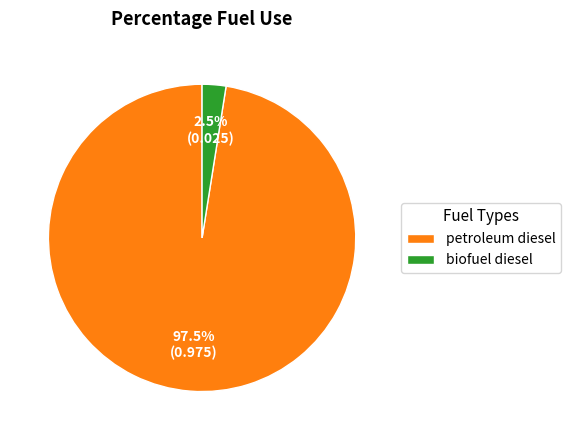

True or false: biofuel diesel accounts for 12% of the total.

False